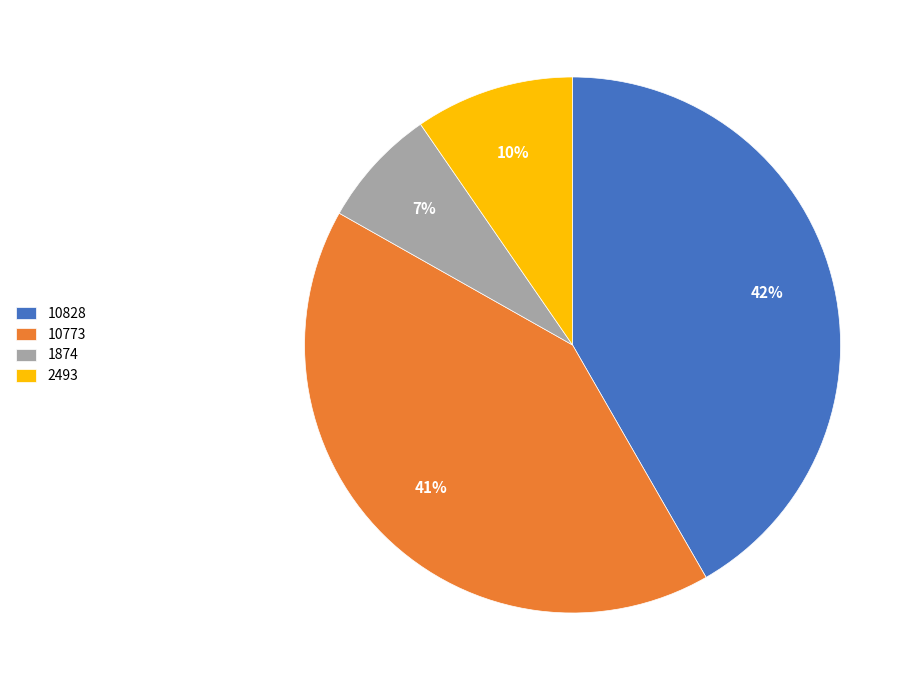

Count the number of slices in the pie.

4